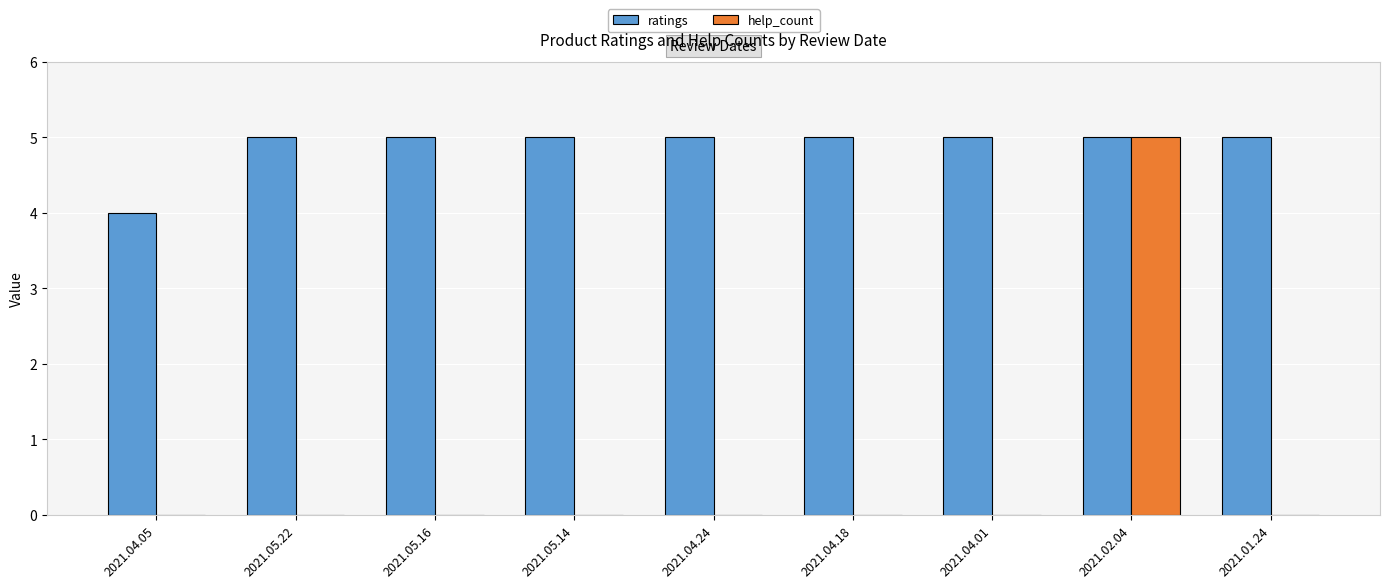

What is the maximum value shown in the chart?

5